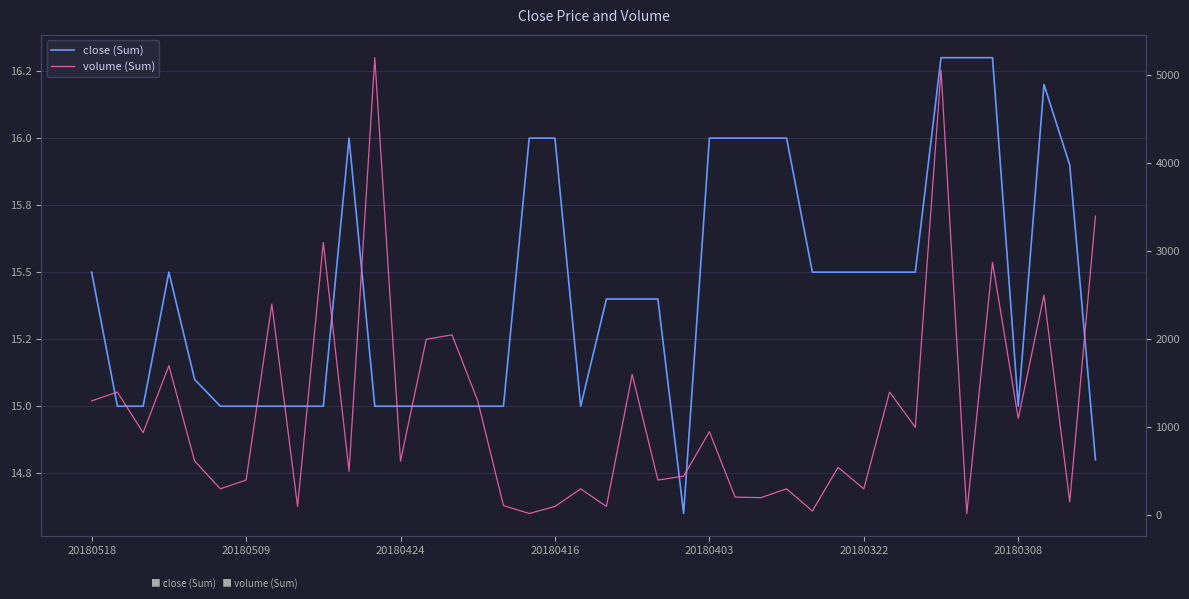

Which series has the largest range (max minus min)?

volume (Sum)